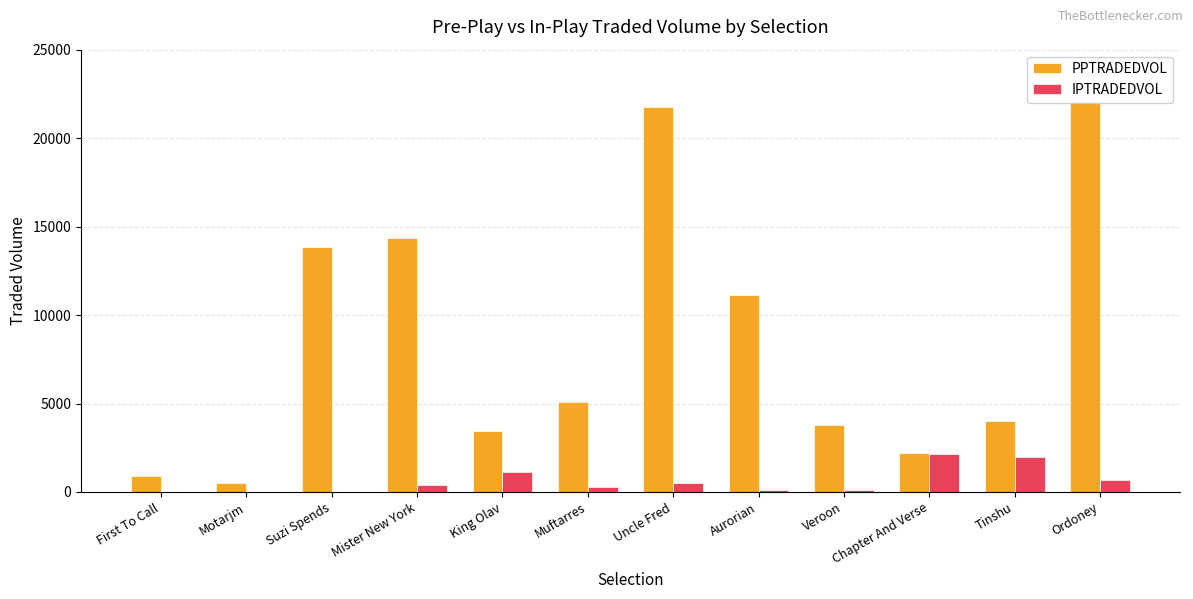

What is the greatest value displayed?

22014.6